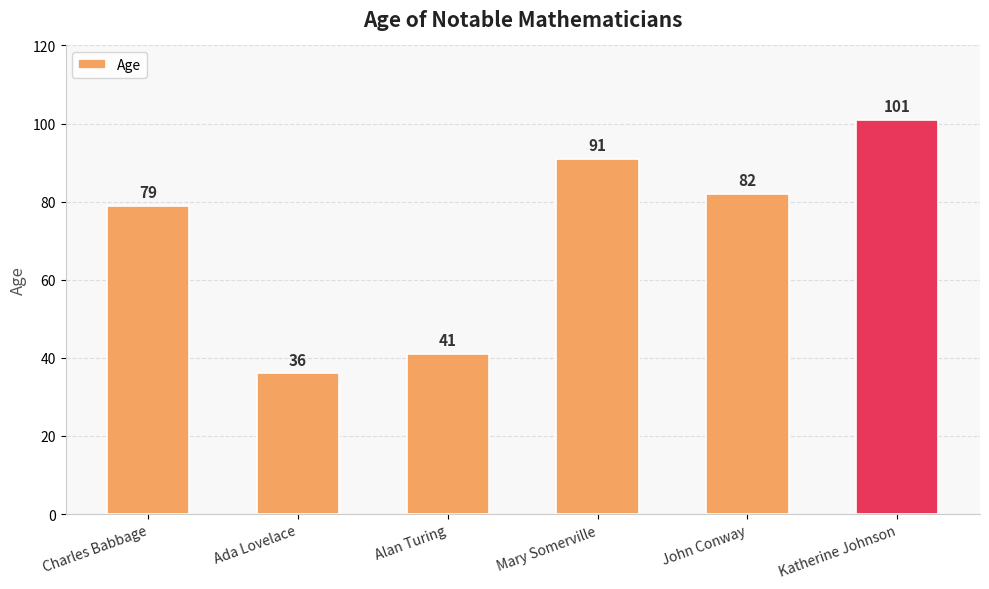

The chart shows a value of 82 at John Conway. True or false?

True